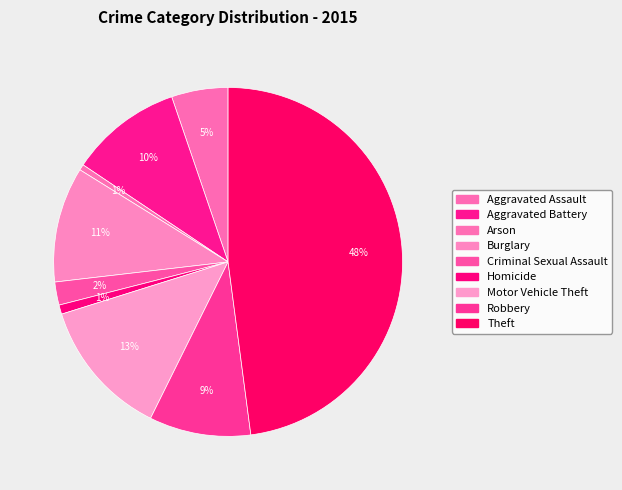

How many slices are in this pie chart?

9